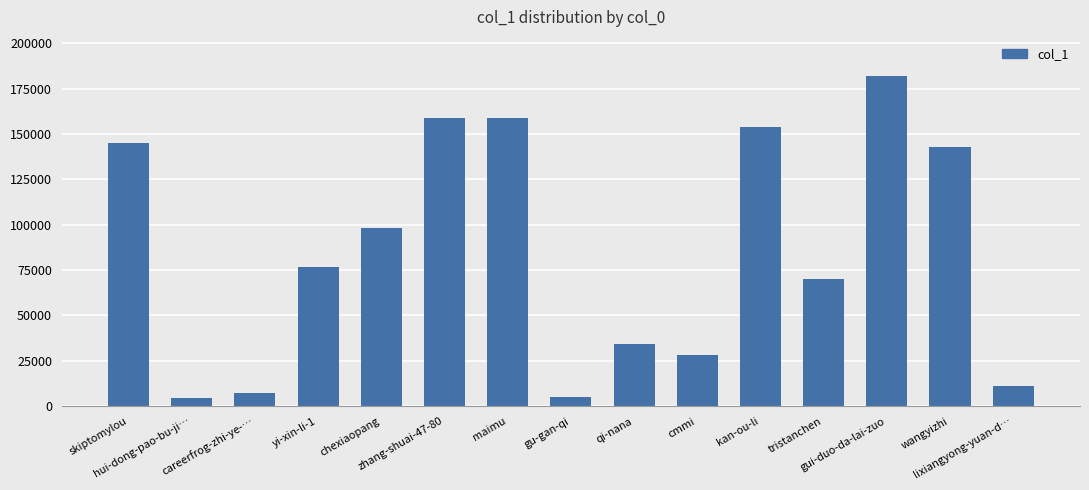

What is the value of the 15th bar from the left?

11102